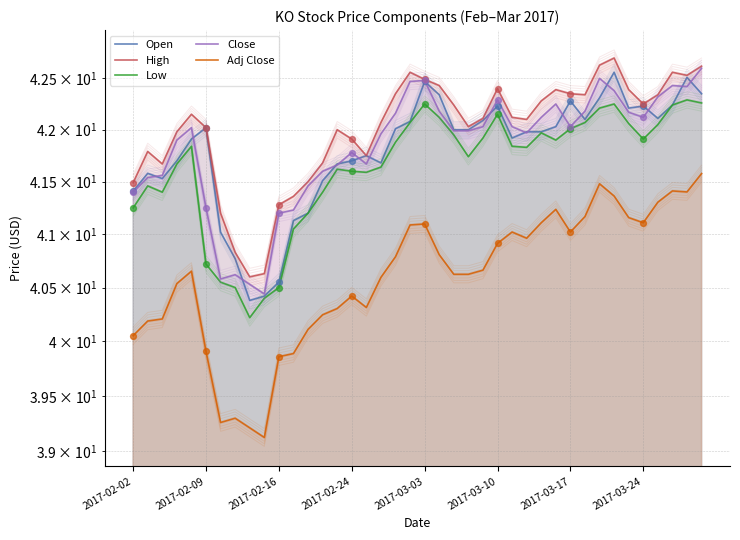

At how many categories does at least one series exceed 42?

25